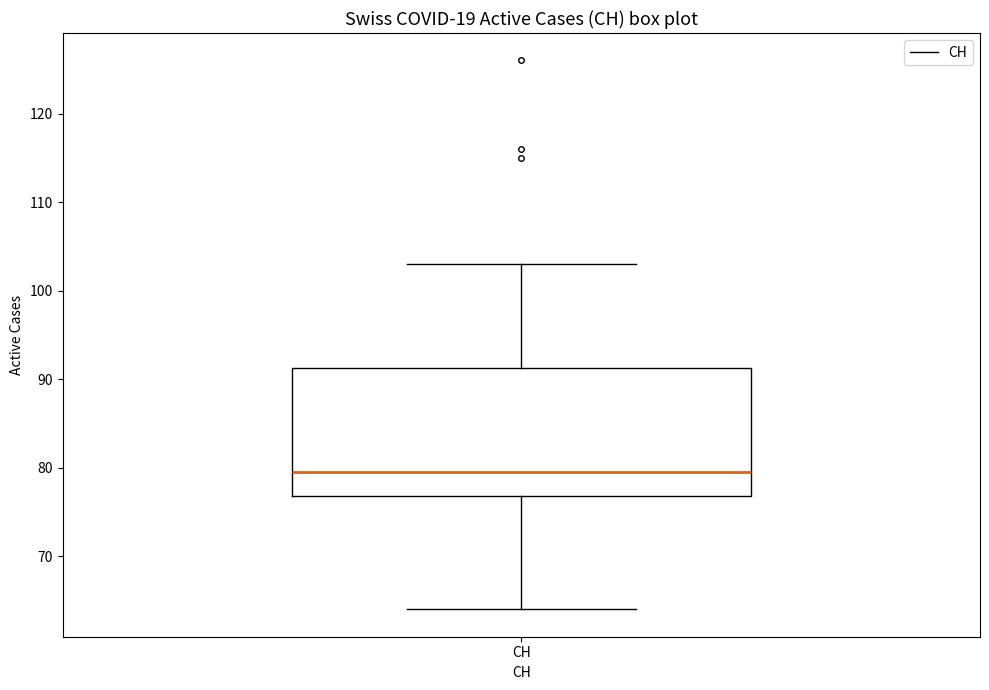

Read this box plot against the y-axis: the position of the median line, the range covered by the box, and the ends of both whiskers. The values are not printed on the chart, so give them approximately, as read against the axis.

median 80, box 77 to 91, whiskers 64 to 103